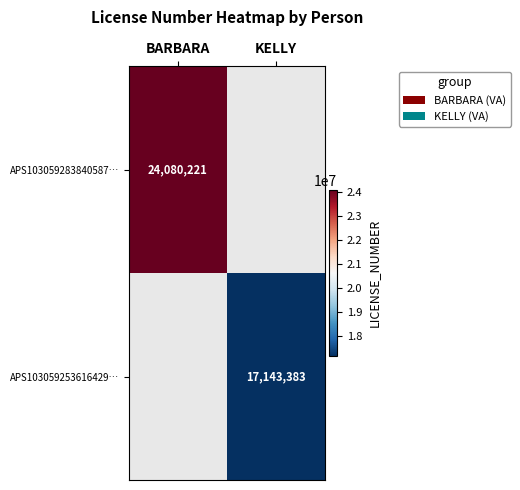

Which category has the lowest value across all series?

KELLY